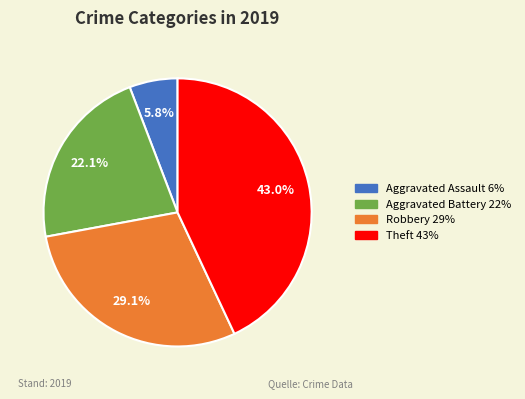

What is the ratio of the value at Robbery to the value at Aggravated Battery?

1.3